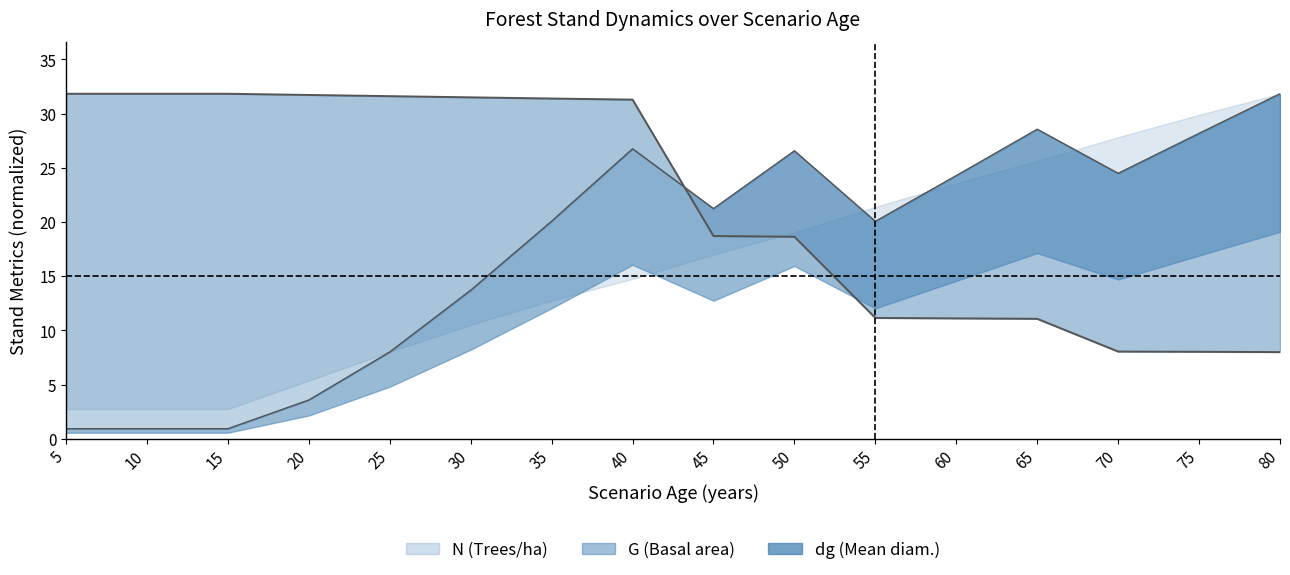

What is the sum of the N values at 15 and 45?

50.5